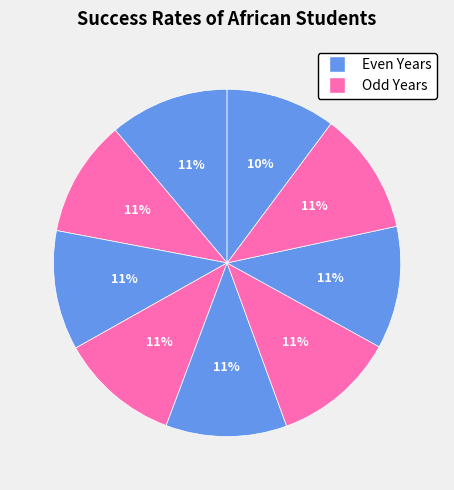

Count the number of slices in the pie.

9